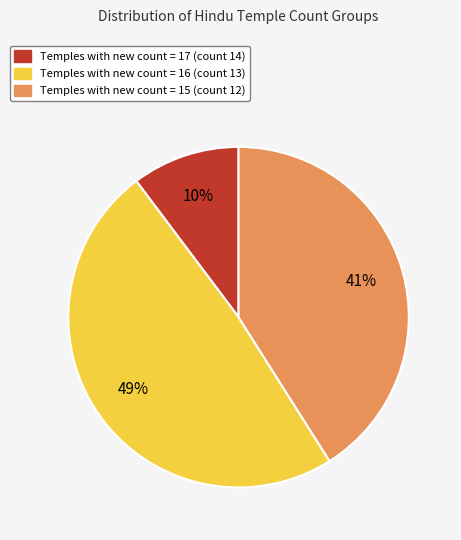

Is there any slice that represents more than half of the pie?

No